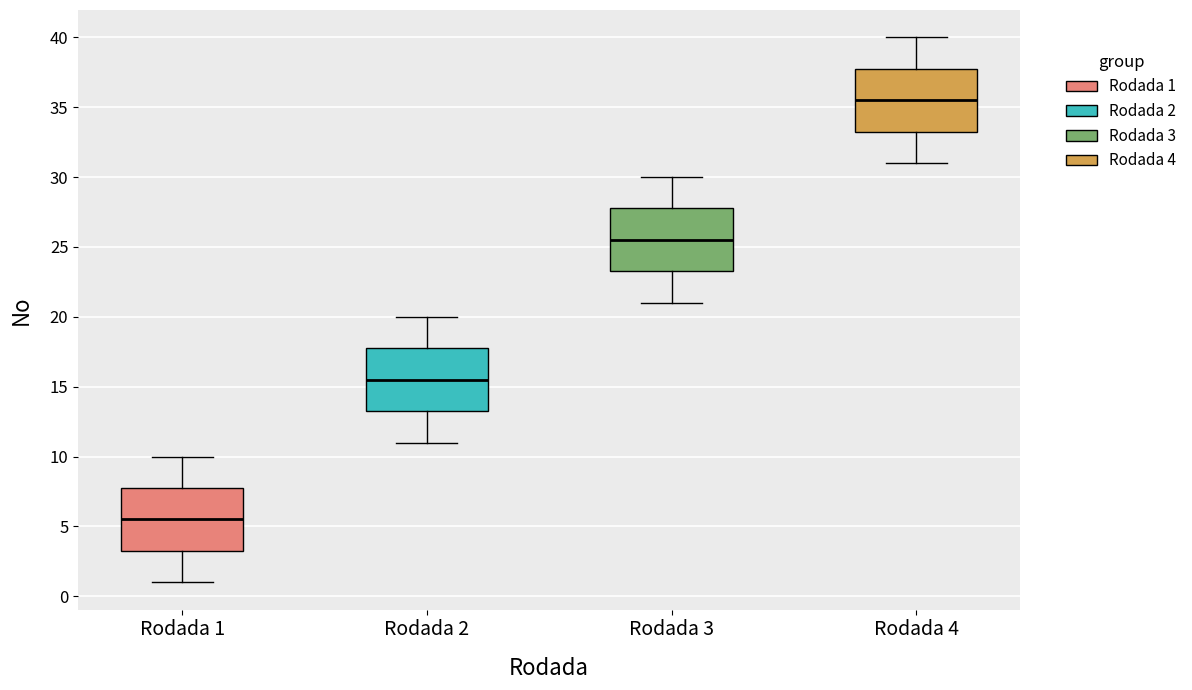

Which box has the highest median line?

Rodada 4